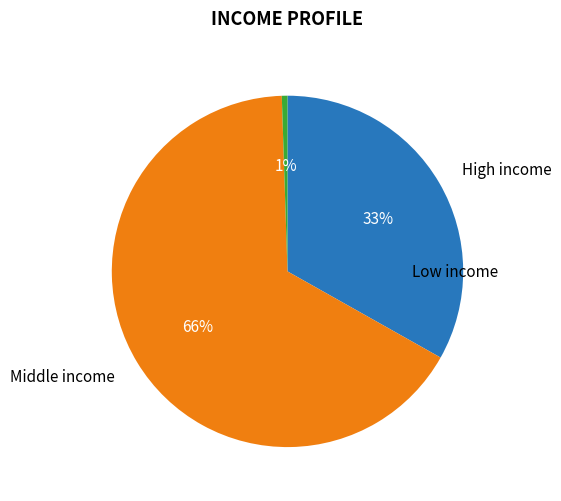

To the nearest percent, what is the average slice percentage?

33%